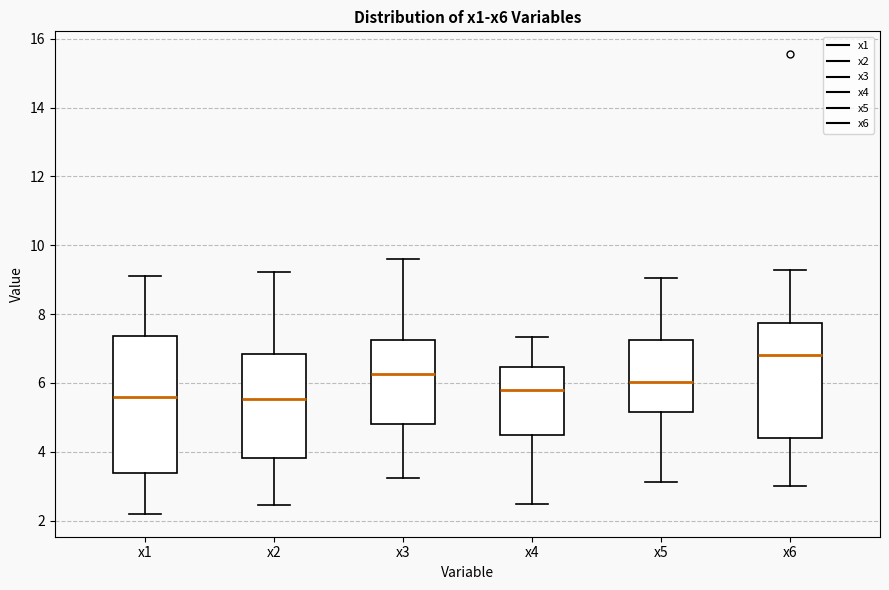

Which box is the tallest, from its lower edge to its upper edge?

x1